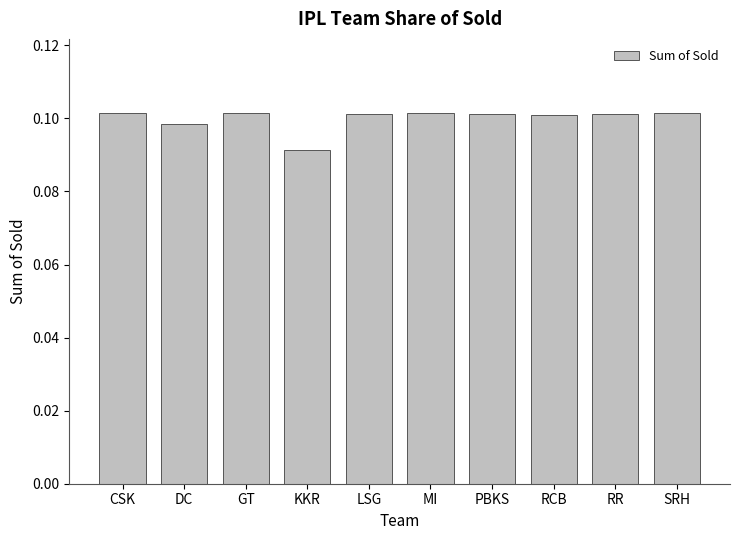

Does the chart contain any negative values?

No